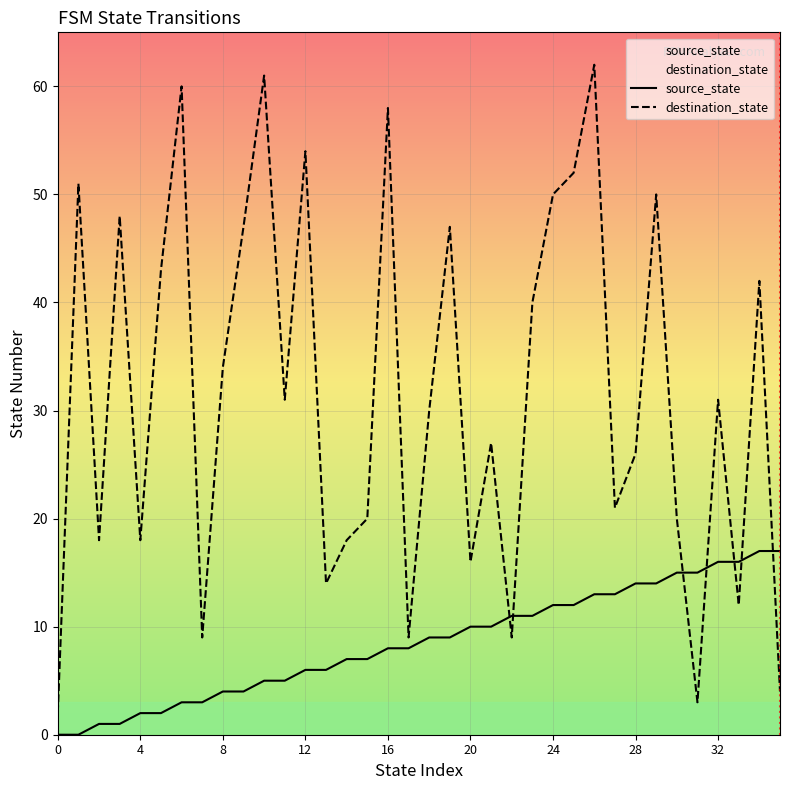

Is this an area chart (filled region under the line)?

No